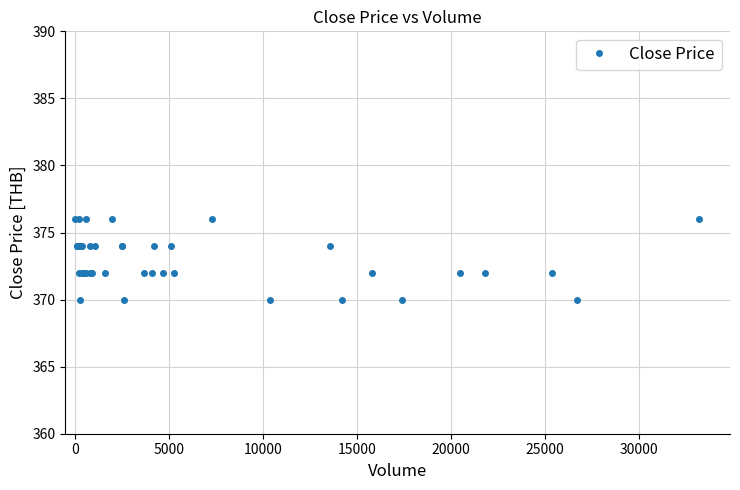

True or false: the data shows 198 at 35.

False